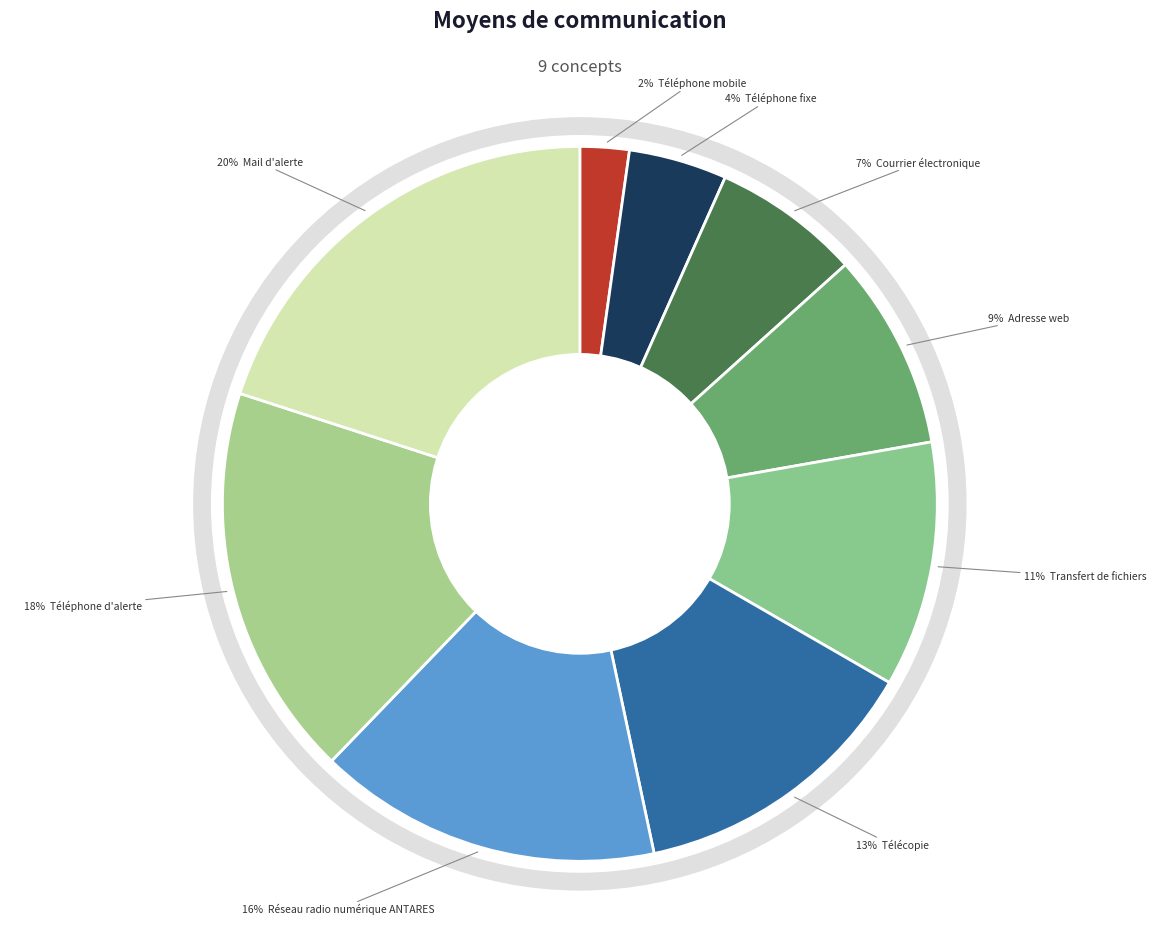

To the nearest percent, what portion does Courrier électronique represent?

7%